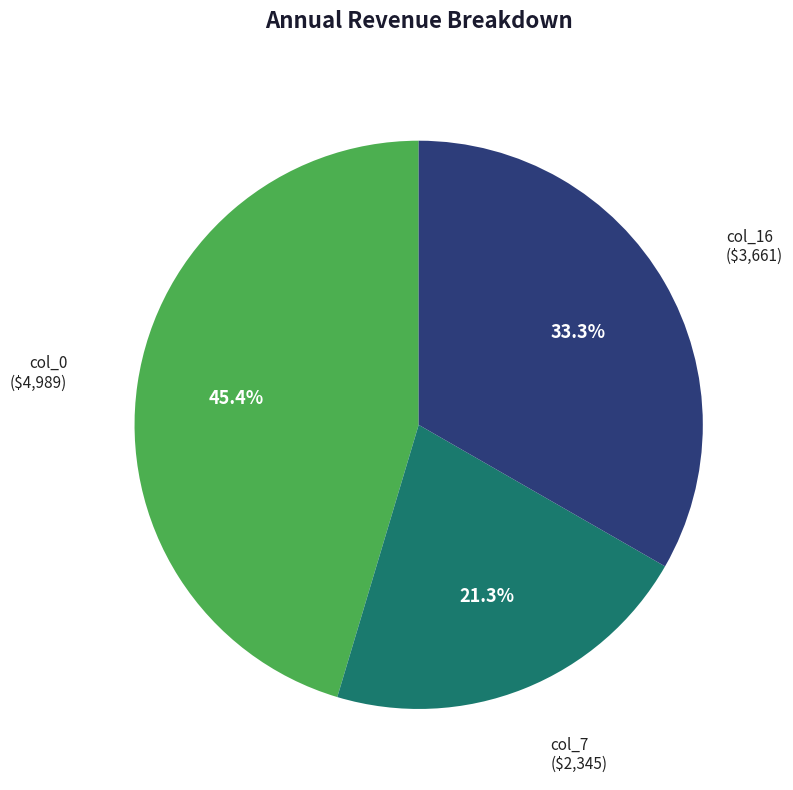

Is there a majority slice in this chart?

No